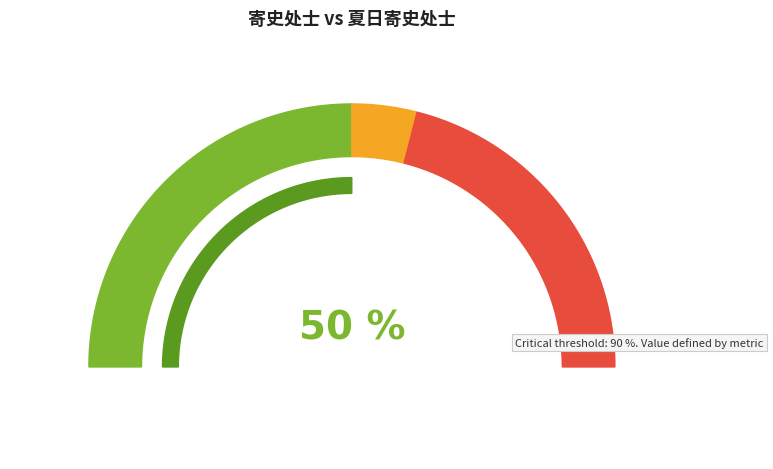

To the nearest percent, what portion does 夏日寄史处士 represent?

1%